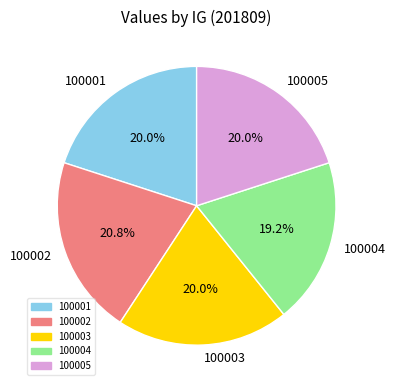

To the nearest percent, what is the combined percentage of 100003 and 100001?

40%